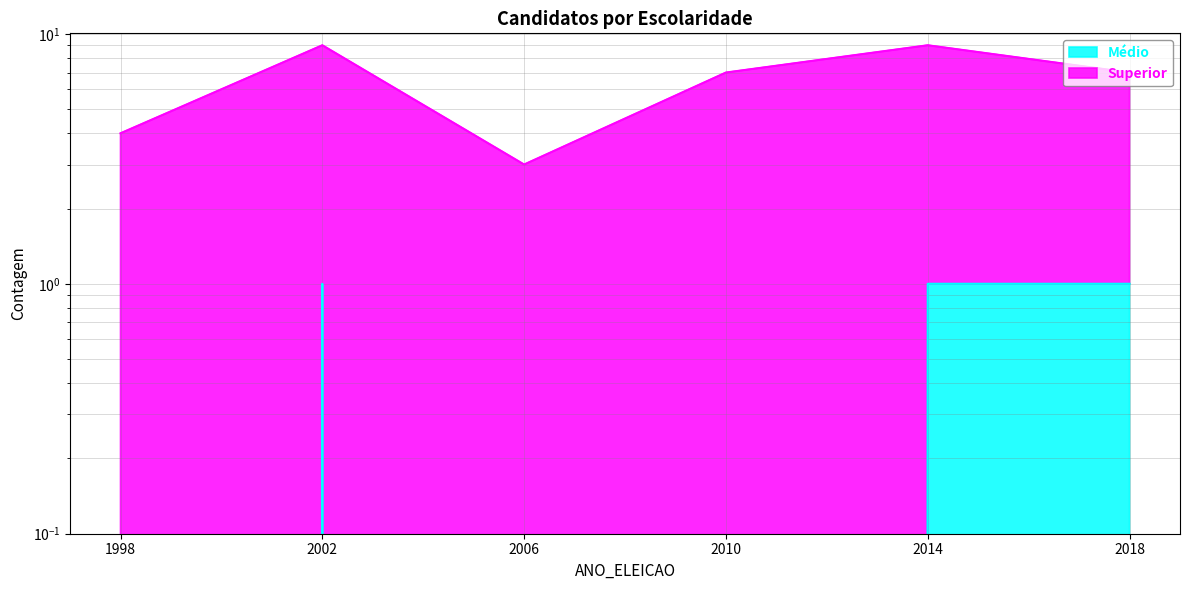

True or false: Médio and Superior cross at least once.

False